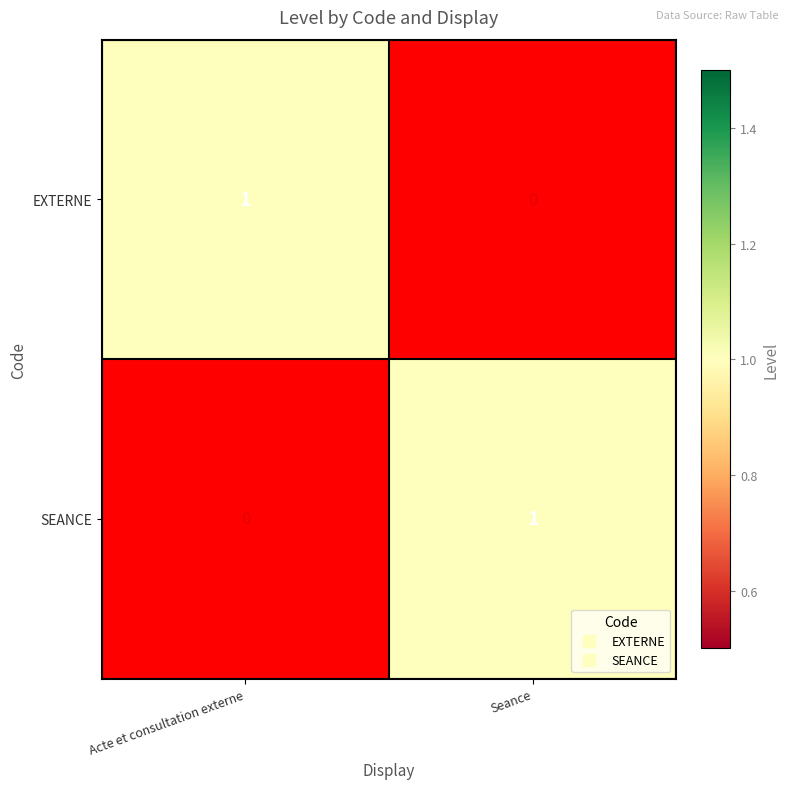

Is the value of EXTERNE at Acte et consultation externe greater than the value of SEANCE at Acte et consultation externe?

Yes